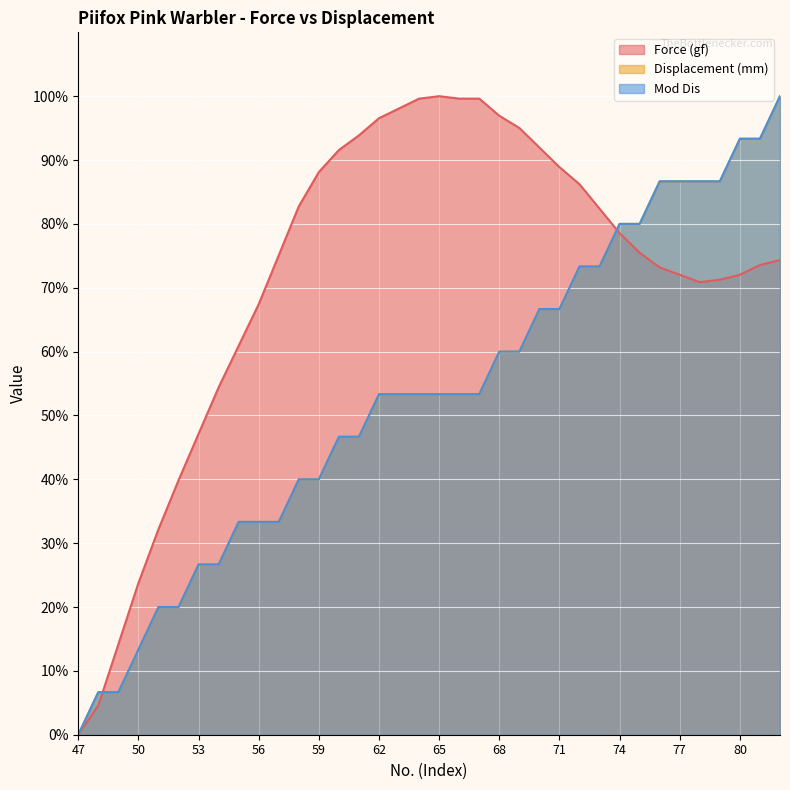

At which label is Displacement (mm) closest to 50?

60